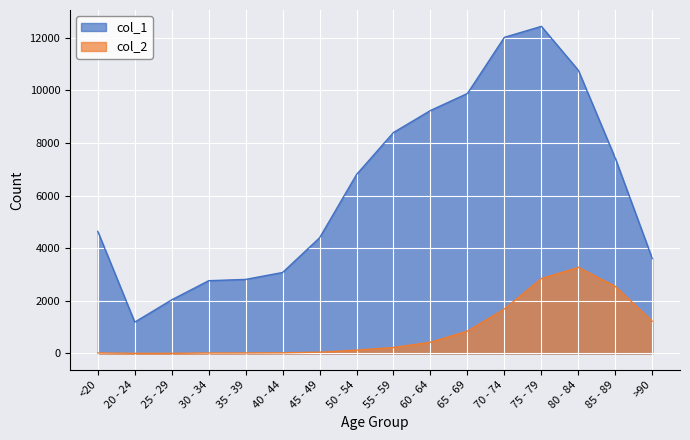

Is it true that col_1 equals 15227 at 60 - 64?

False